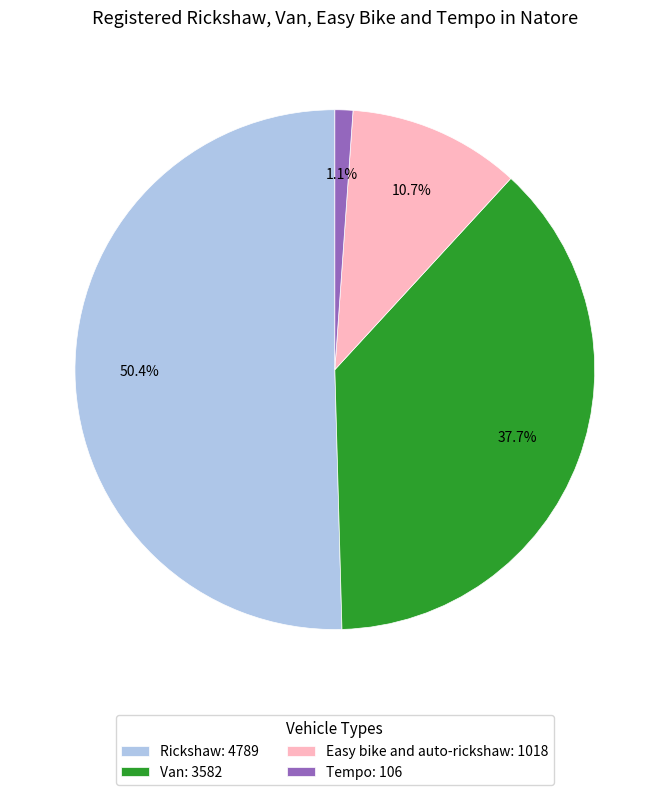

Count the number of slices in the pie.

4